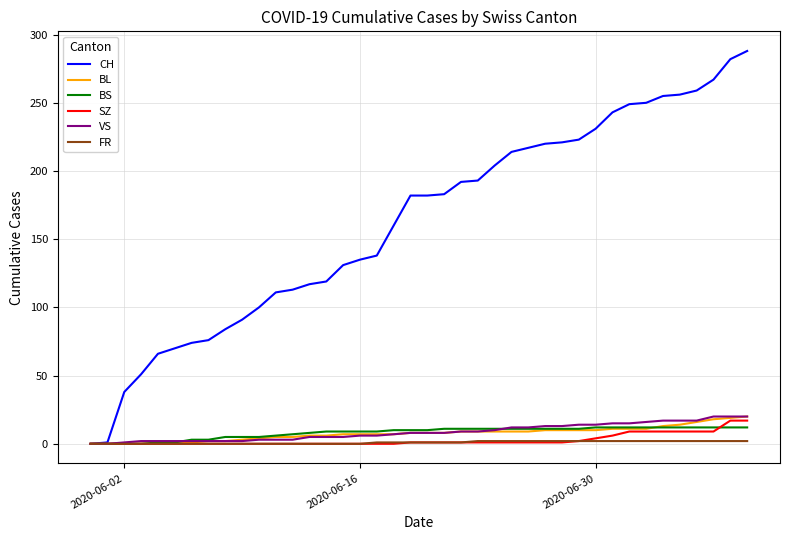

What are all the series names shown in the legend?

CH, BL, BS, SZ, VS, FR